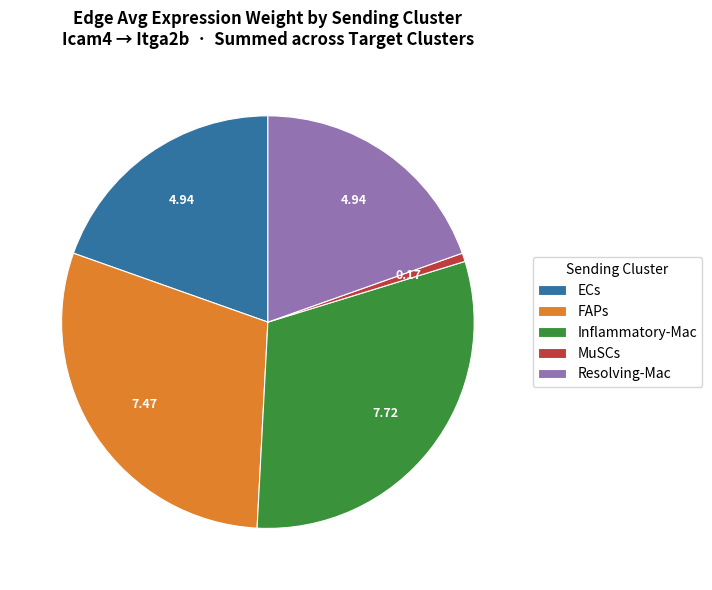

Which has a higher value, MuSCs or Inflammatory-Mac?

Inflammatory-Mac